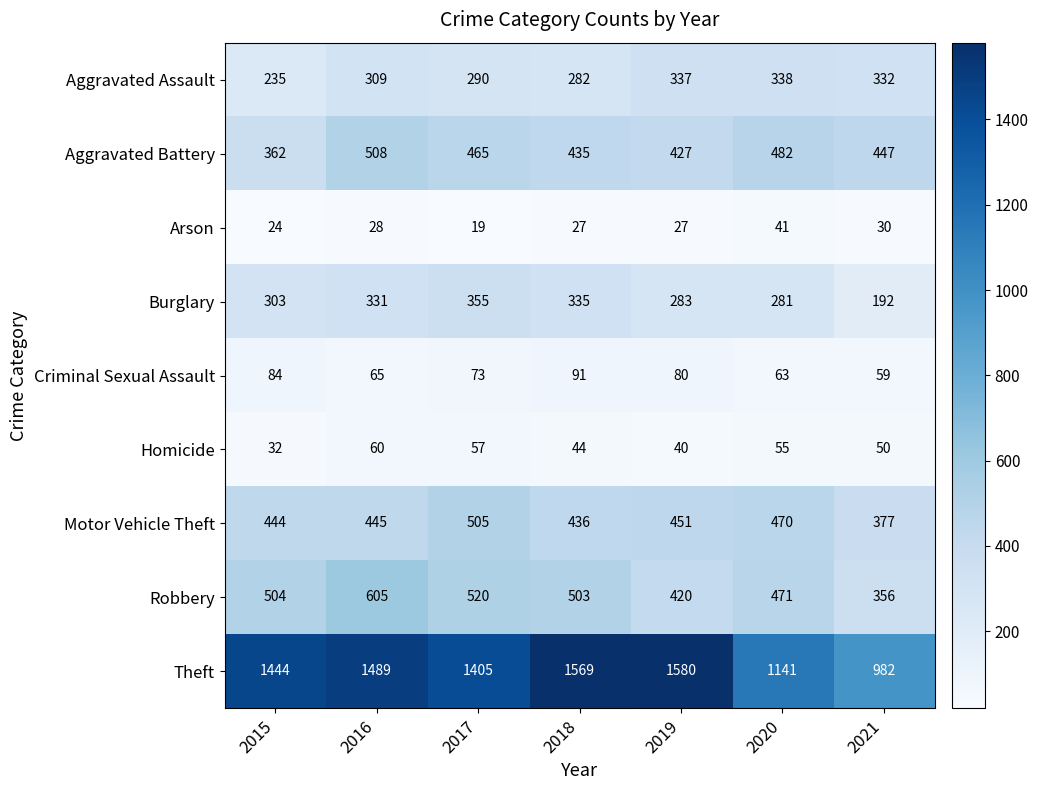

Which series has the largest total across all categories?

Theft